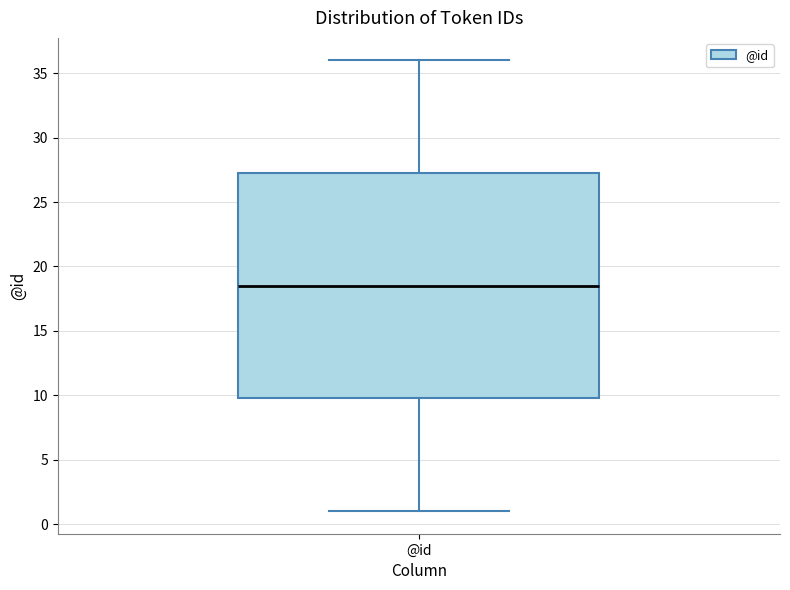

Read this box plot against the y-axis: the position of the median line, the range covered by the box, and the ends of both whiskers. The values are not printed on the chart, so give them approximately, as read against the axis.

median 18.5, box 10.0 to 27.5, whiskers 1.0 to 36.0